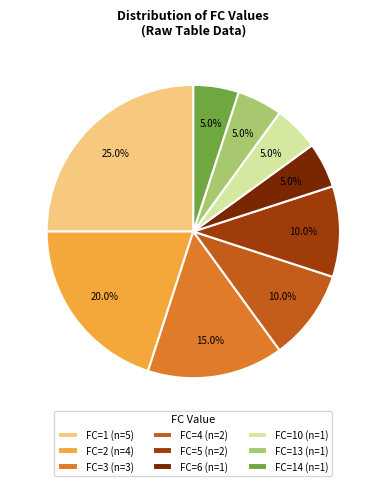

What is the largest slice in the pie chart?

FC=1 (n=5)